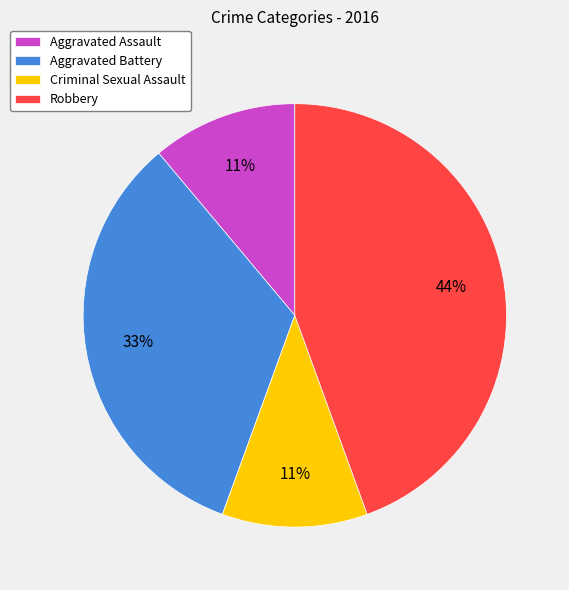

Is the sum of Aggravated Battery and Criminal Sexual Assault greater than half?

No